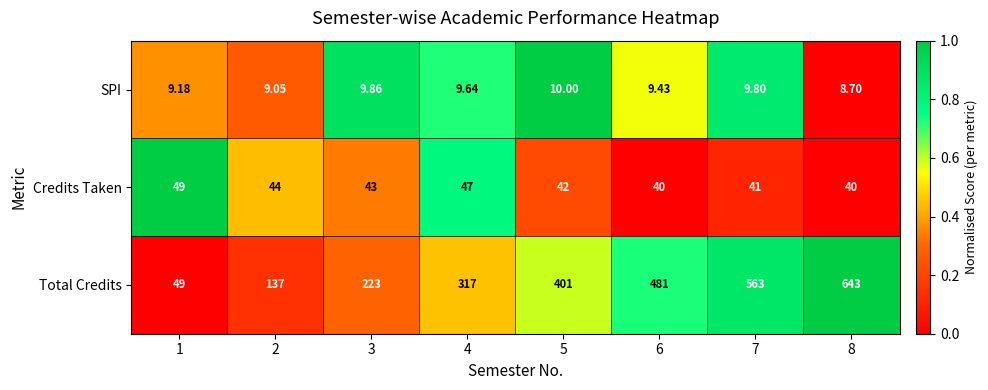

Which series has the widest spread of values?

Total Credits